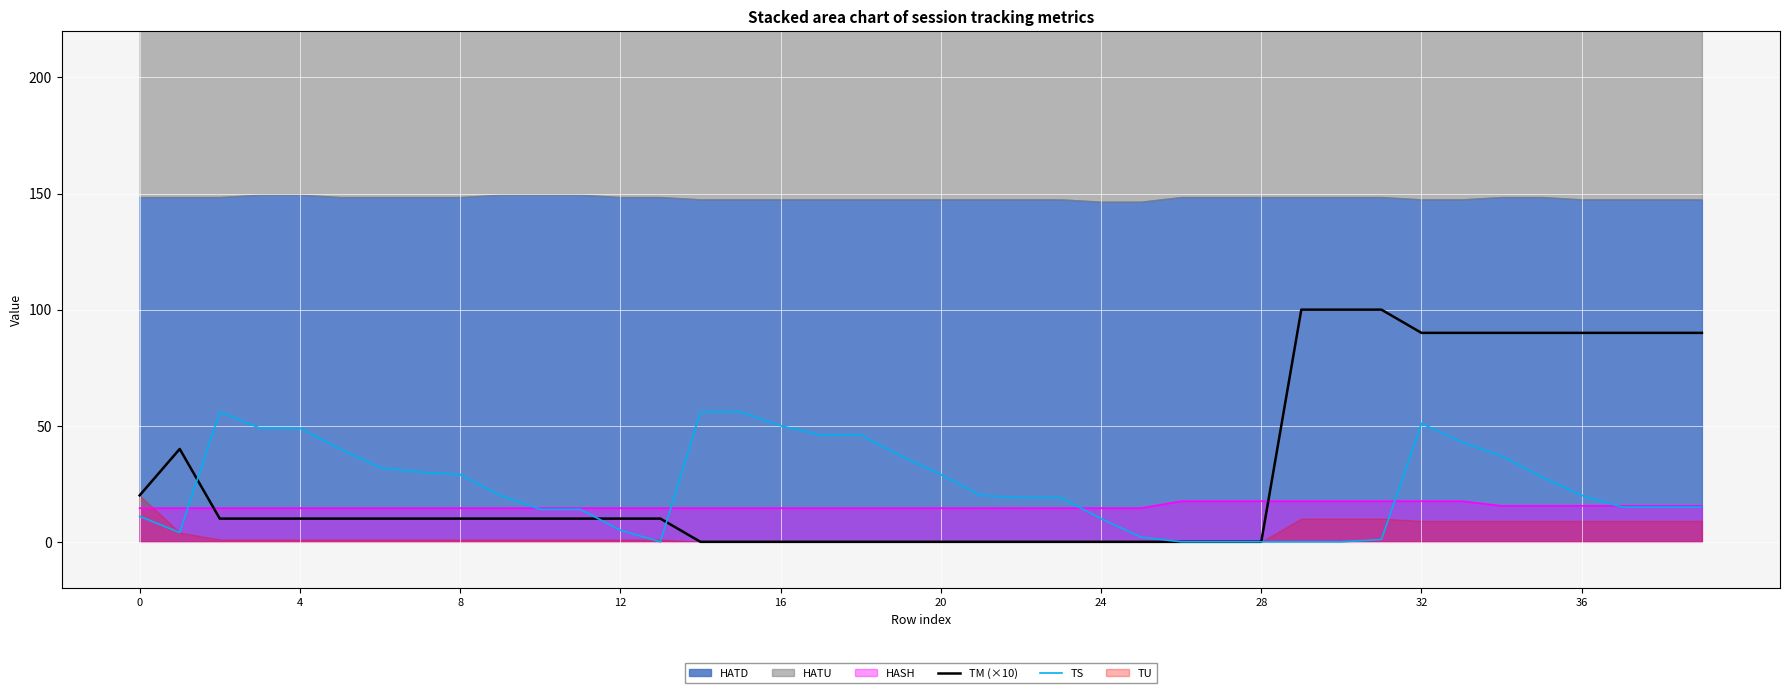

True or false: HASH and TM (×10) intersect in this chart.

True